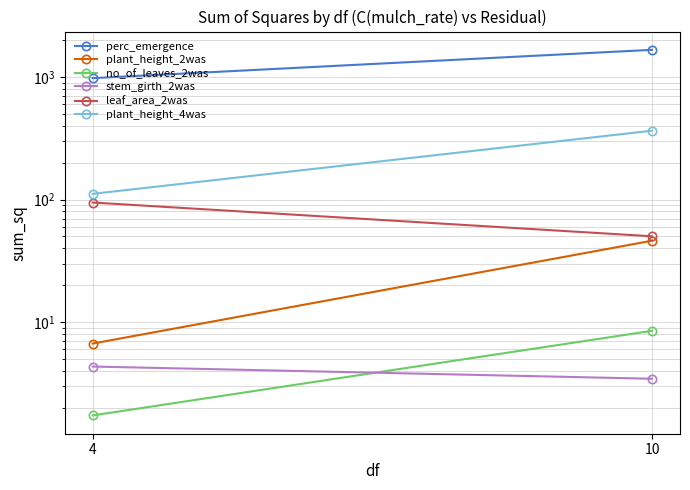

How many values in the leaf_area_2was series are below 94?

1